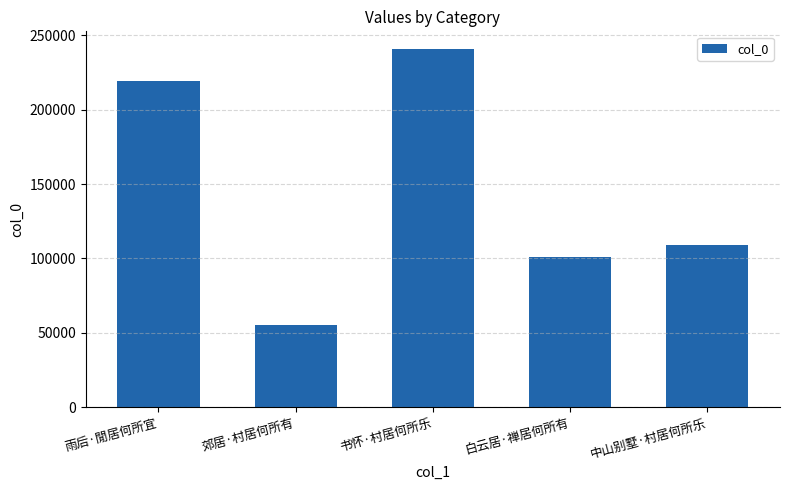

At which label does the data first exceed 109402?

雨后·閒居何所宜